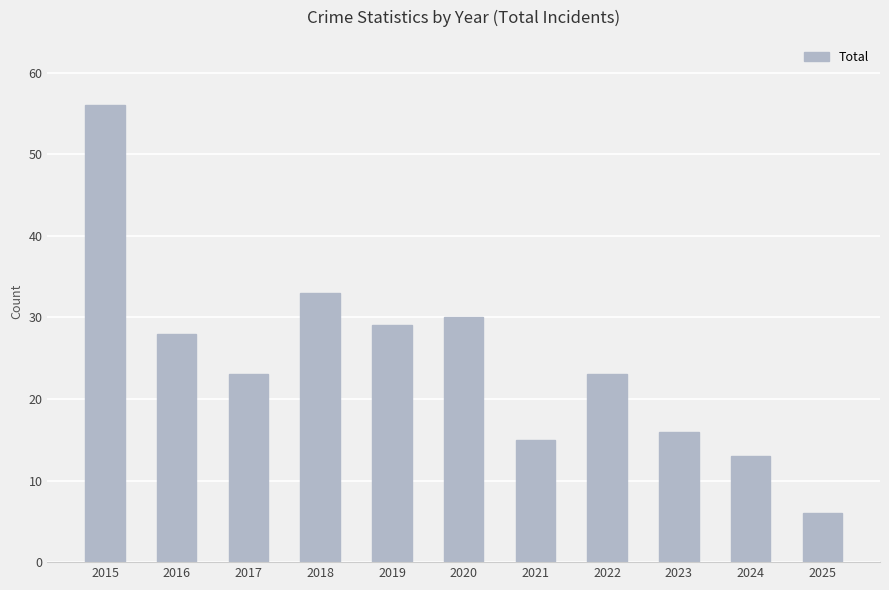

What is the smallest value displayed?

6